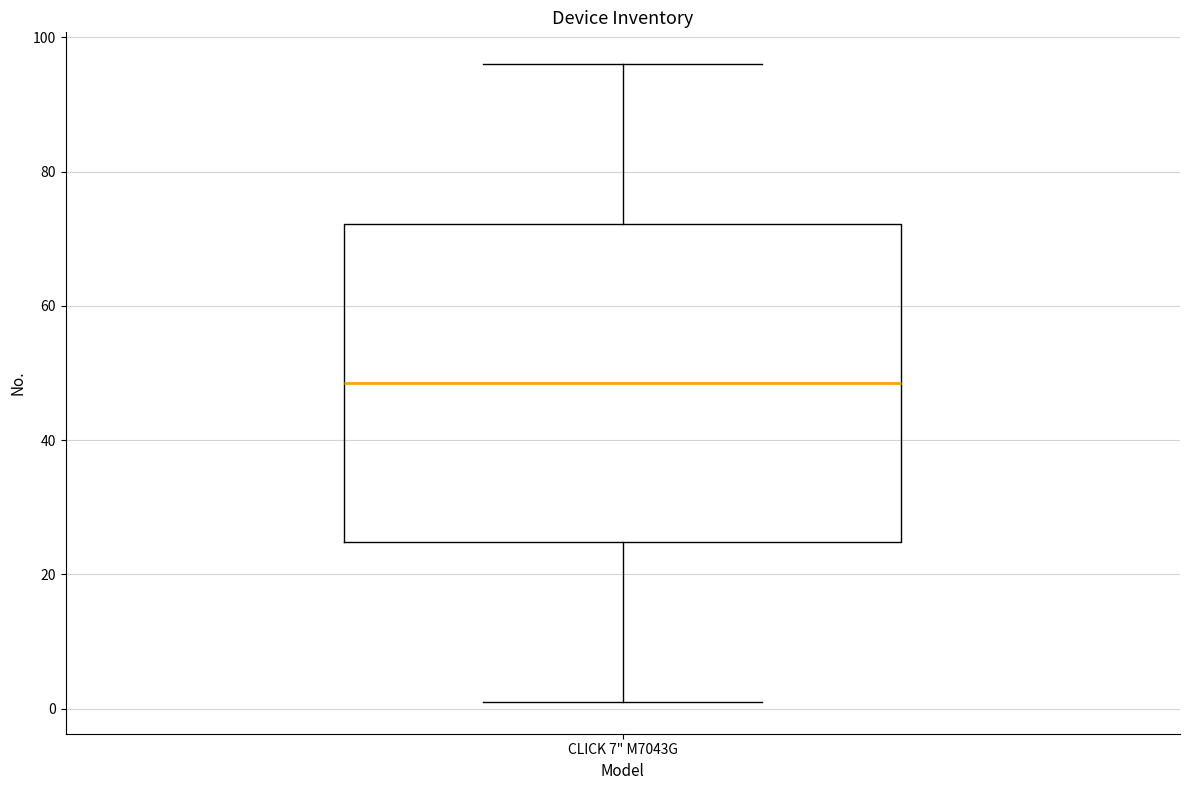

Transcribe this box plot: give where the median line is, the range the box spans, and where the two whiskers end, as read against the y-axis. The values are not printed on the chart, so give them approximately, as read against the axis.

median 48, box 24 to 72, whiskers 2 to 96